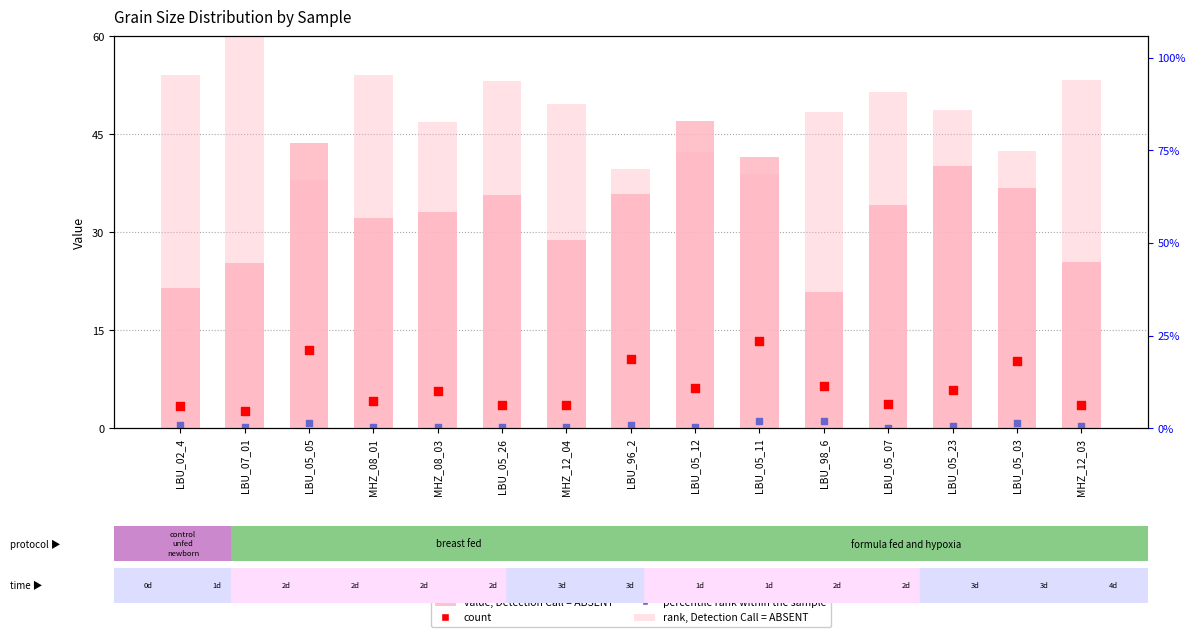

At how many categories does at least one series exceed 29?

15